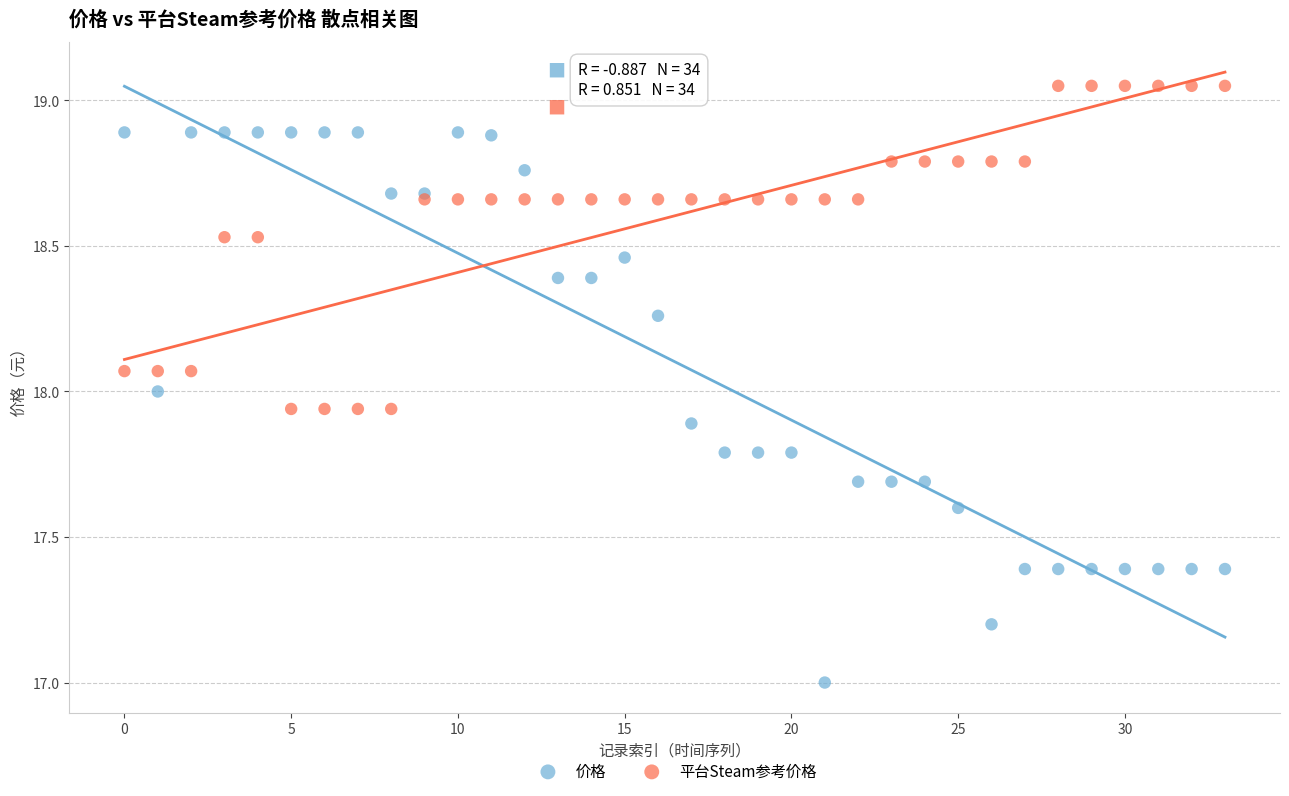

Which series reaches the maximum Y coordinate?

平台Steam参考价格